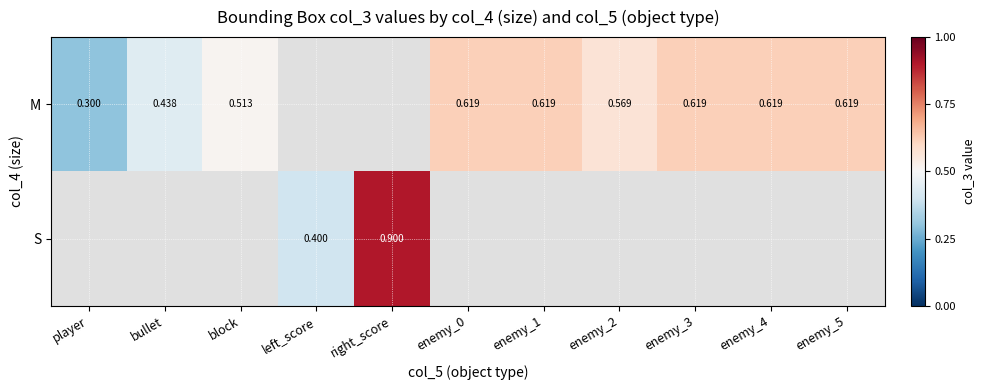

Is the value of S at left_score greater than the value of M at enemy_1?

No